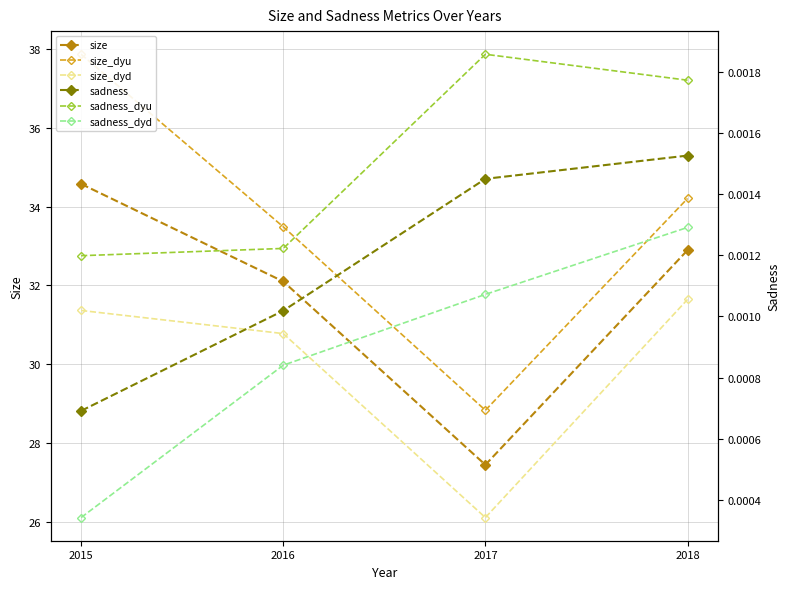

True or false: size and sadness_dyd cross at least once.

False